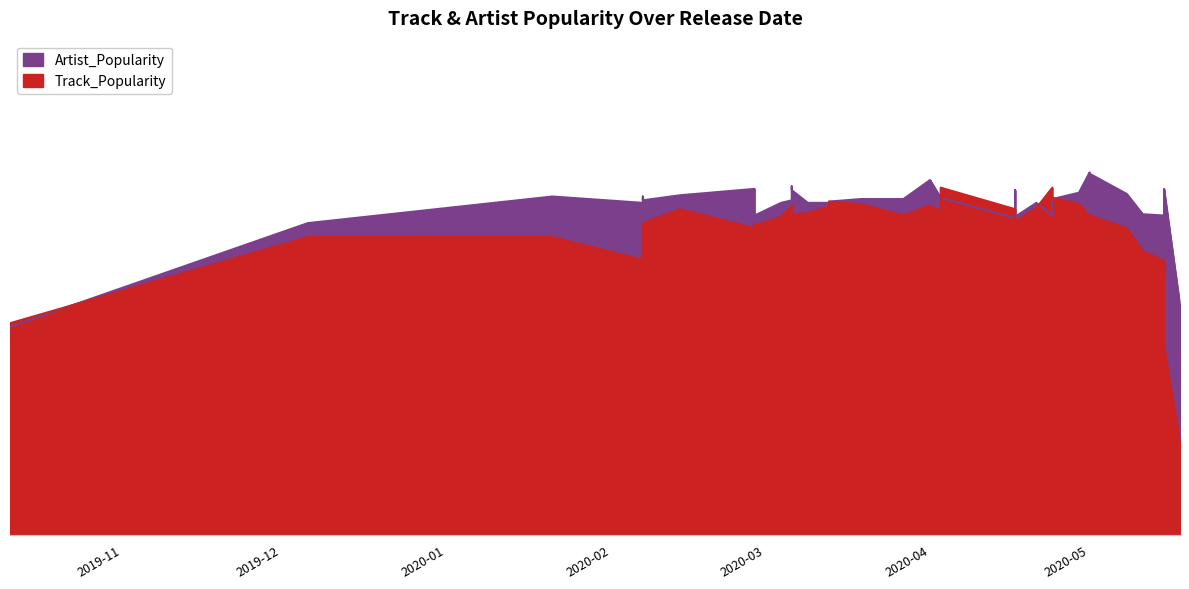

What are all the series names shown in the legend?

Track_Popularity, Artist_Popularity